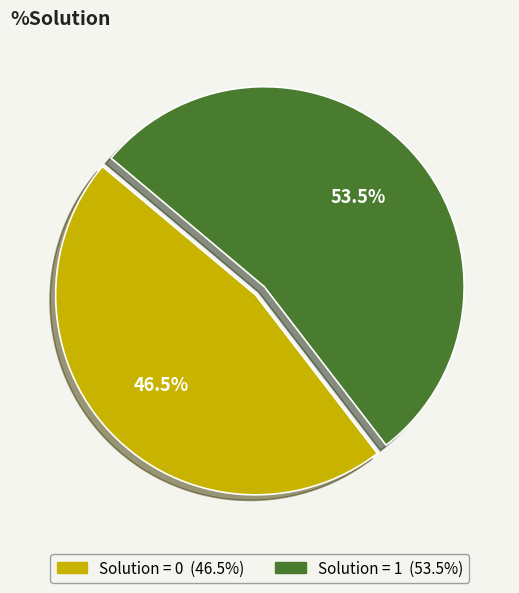

Count the number of slices in the pie.

2